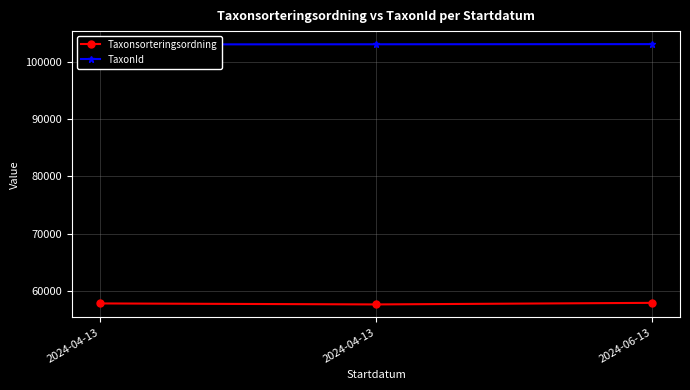

Rank the series by their average value, from highest to lowest.

TaxonId, Taxonsorteringsordning